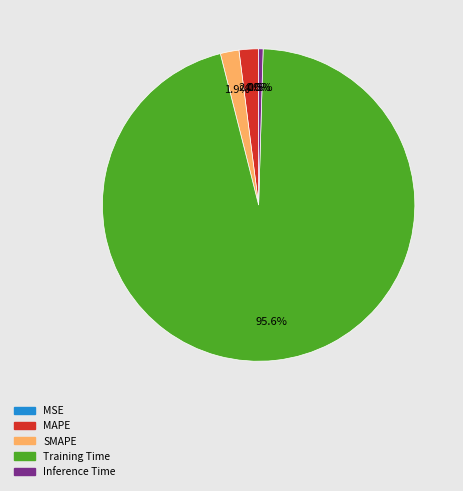

To the nearest percent, what is the average slice percentage?

20%